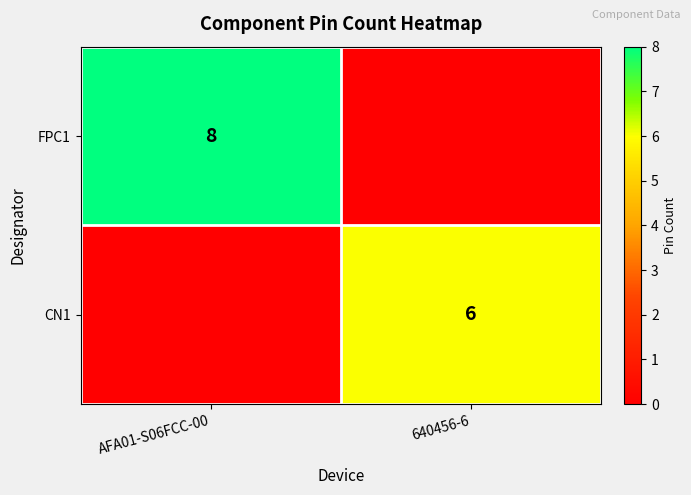

The CN1 series shows 6 at 640456-6. True or false?

True